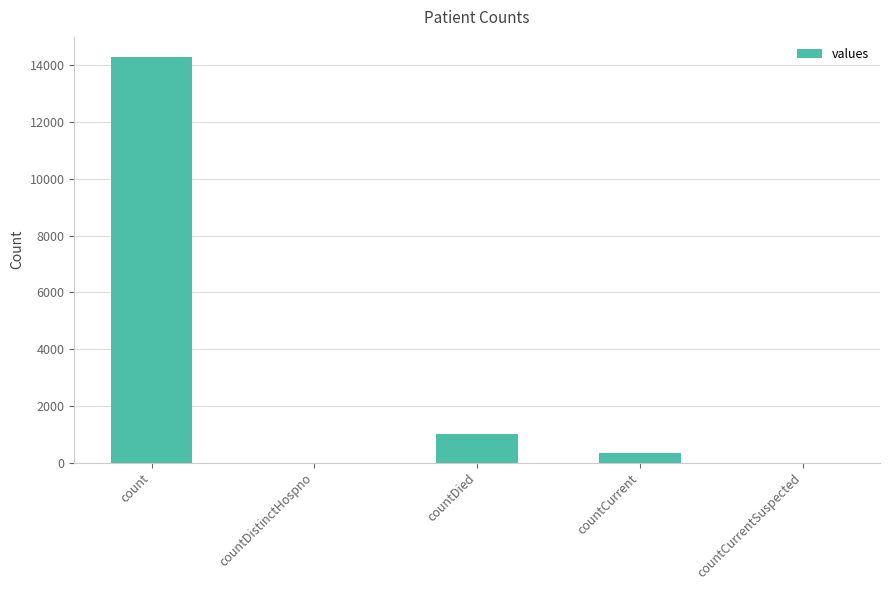

What is the change in value from count to countCurrent?

-13954